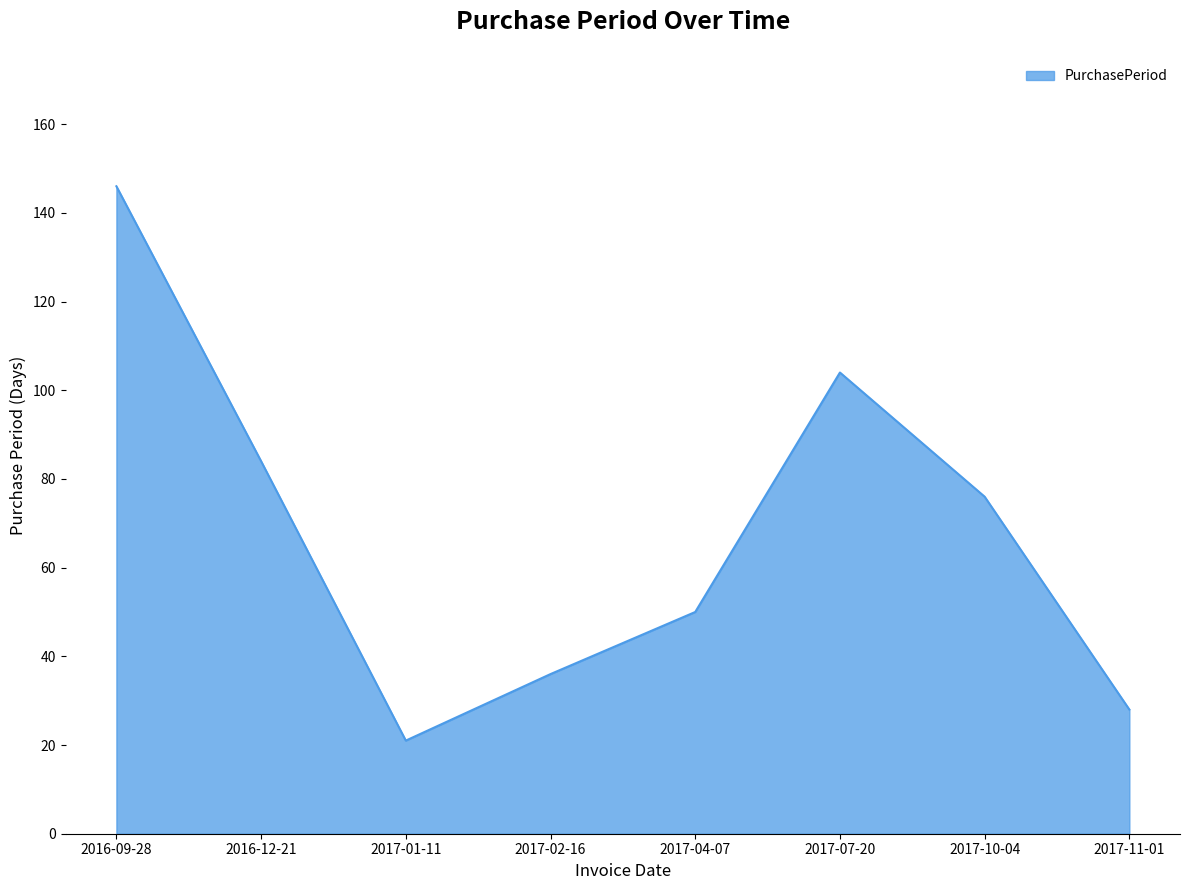

What position from the left is 2017-04-07?

5